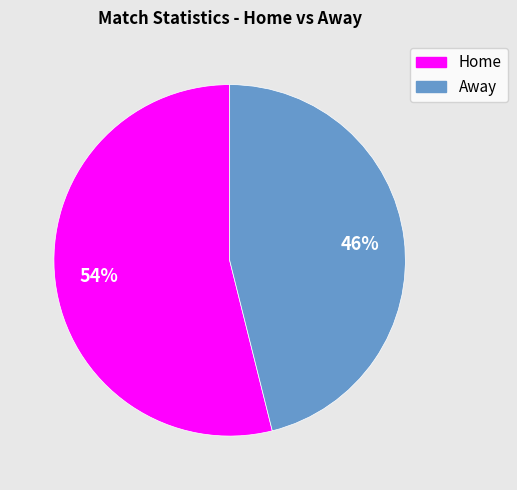

Is it true that Home is 54% of the pie?

True